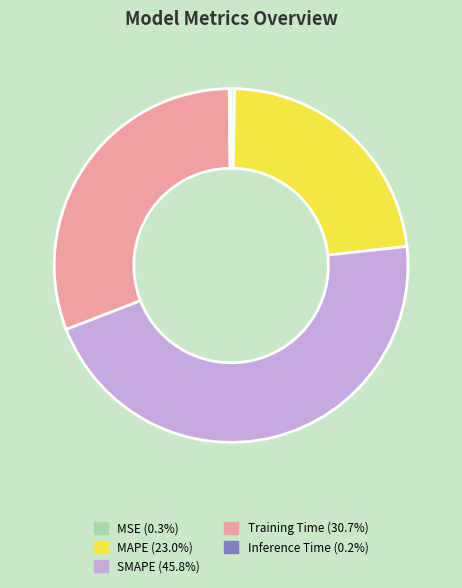

Does any single category account for the majority?

No